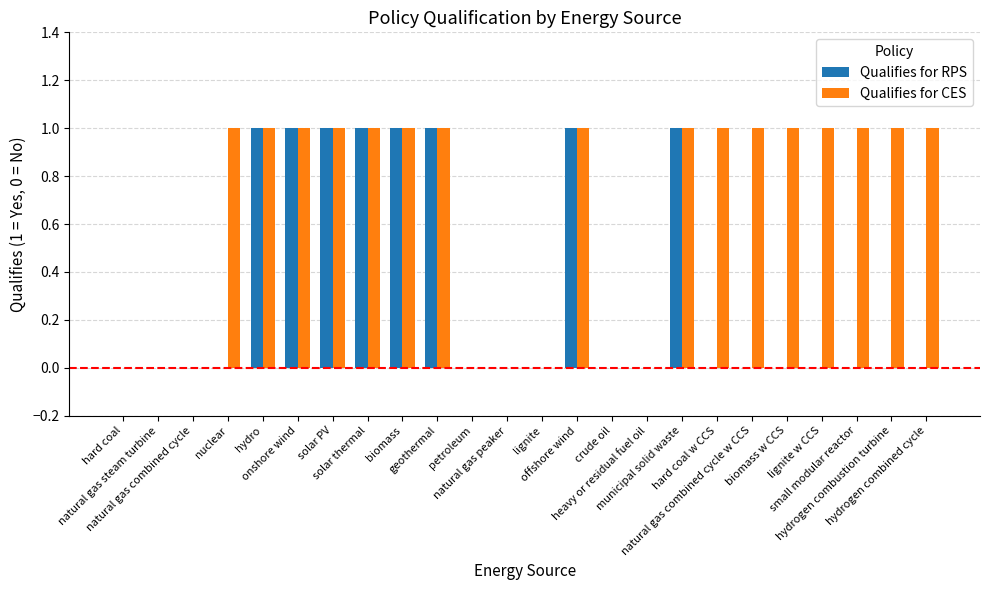

Reading left to right, extract all data points from this chart.

Qualifies for RPS: 0	0	0	0	1	1	1	1	1	1	0	0	0	1	0	0	1	0	0	0	0	0	0	0
Qualifies for CES: 0	0	0	1	1	1	1	1	1	1	0	0	0	1	0	0	1	1	1	1	1	1	1	1